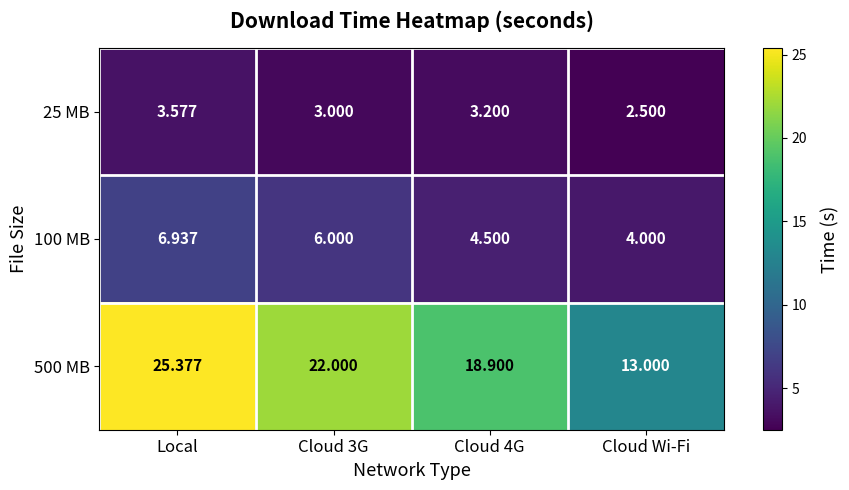

At which category is the sum across all series the highest?

Local